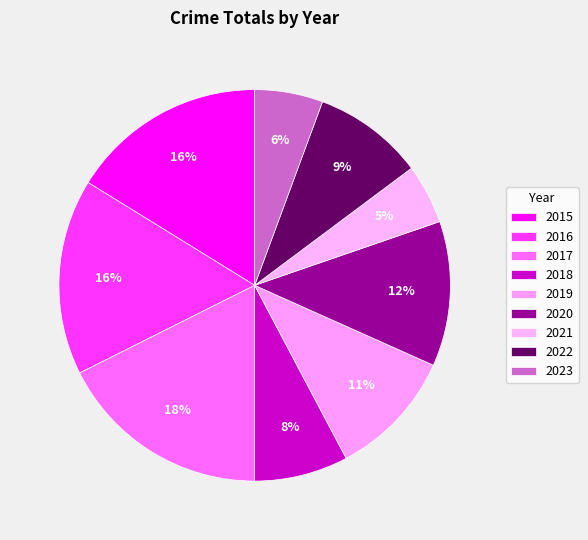

To the nearest percent, what is the combined percentage of 2019 and 2020?

23%